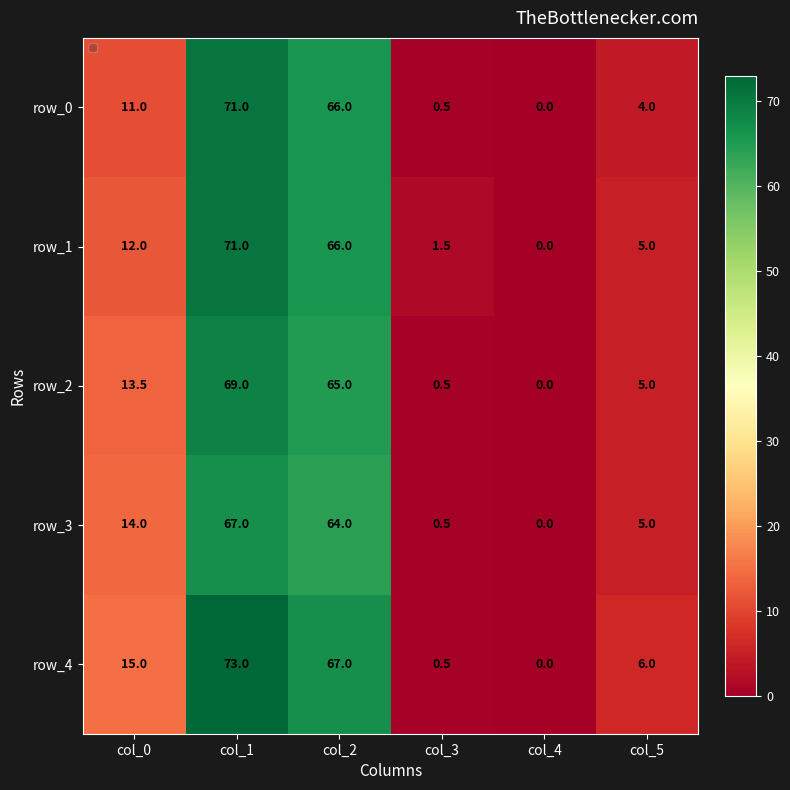

At which category is the sum across all series the highest?

col_1